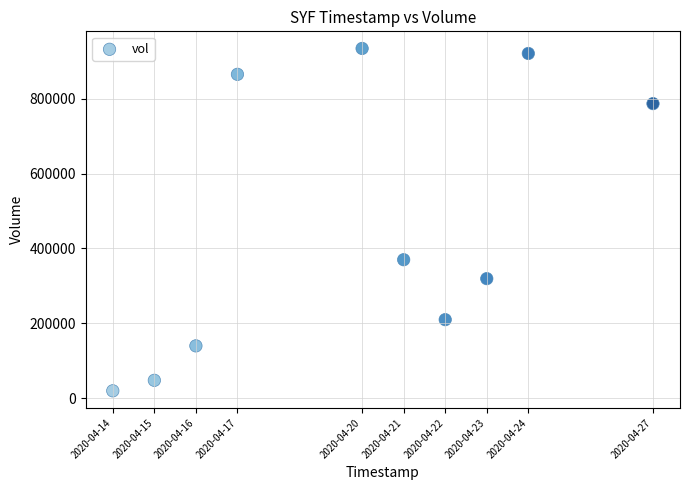

What Y value in the scatter plot is closest to 477000?

370000